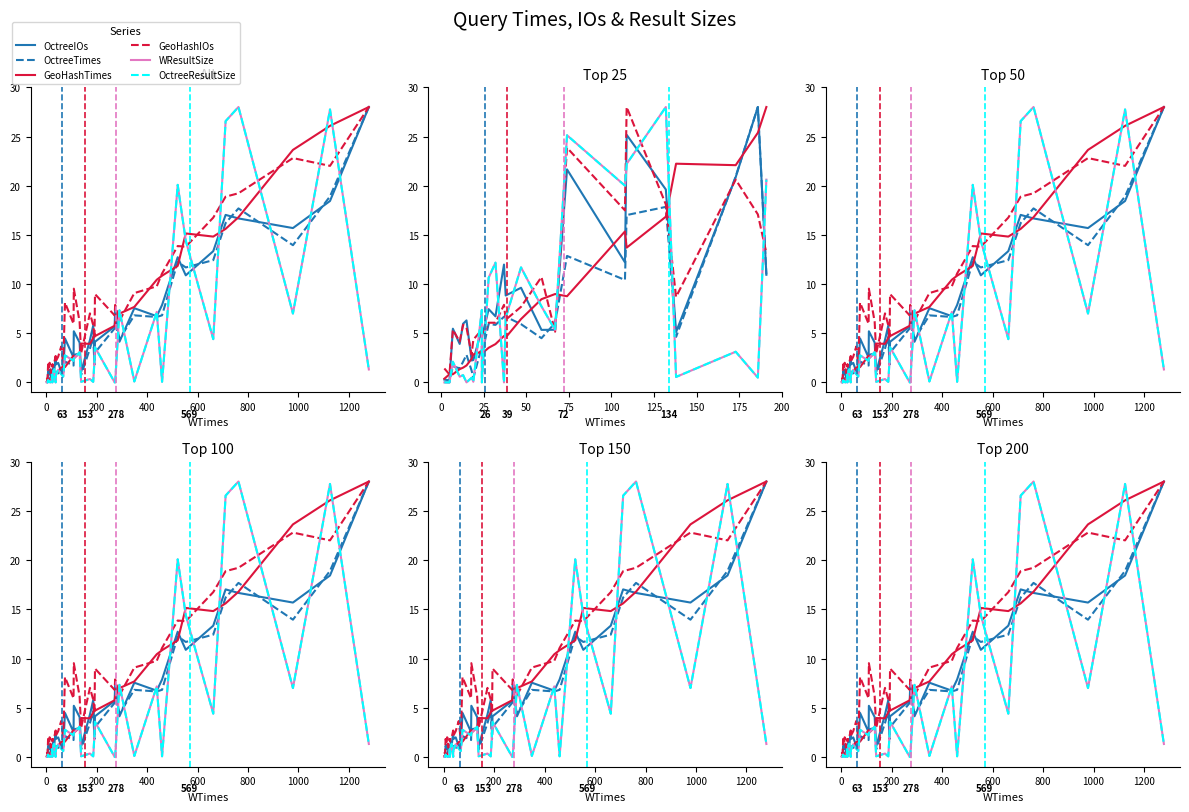

List the series in order of their peak value, highest first.

WResultSize, OctreeResultSize, OctreeIOs, OctreeTimes, GeoHashTimes, GeoHashIOs